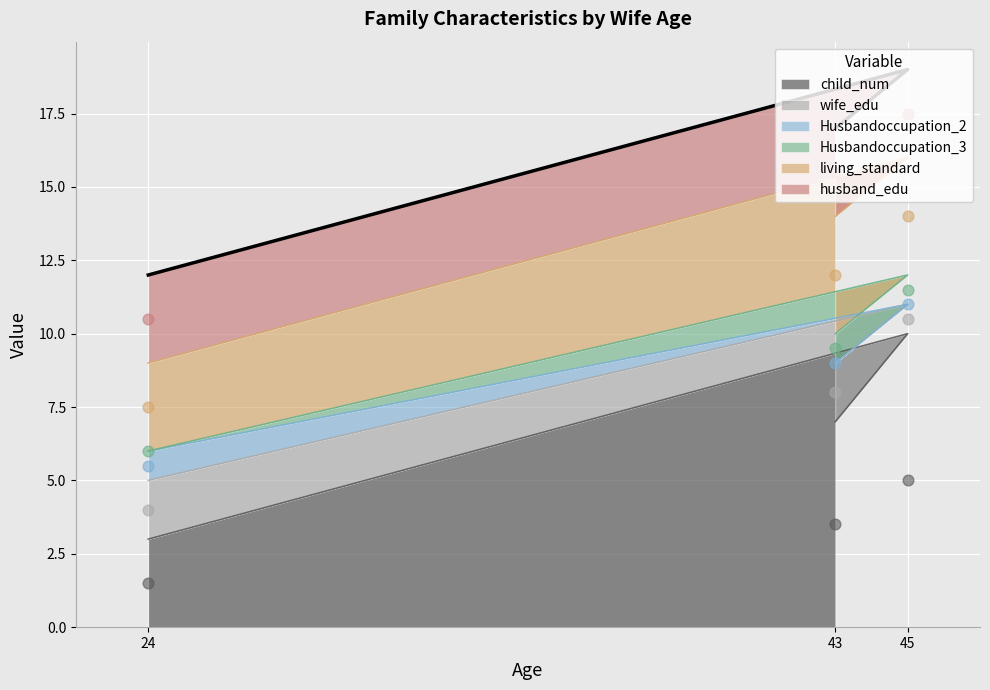

What is the total value across all series at 45?

19